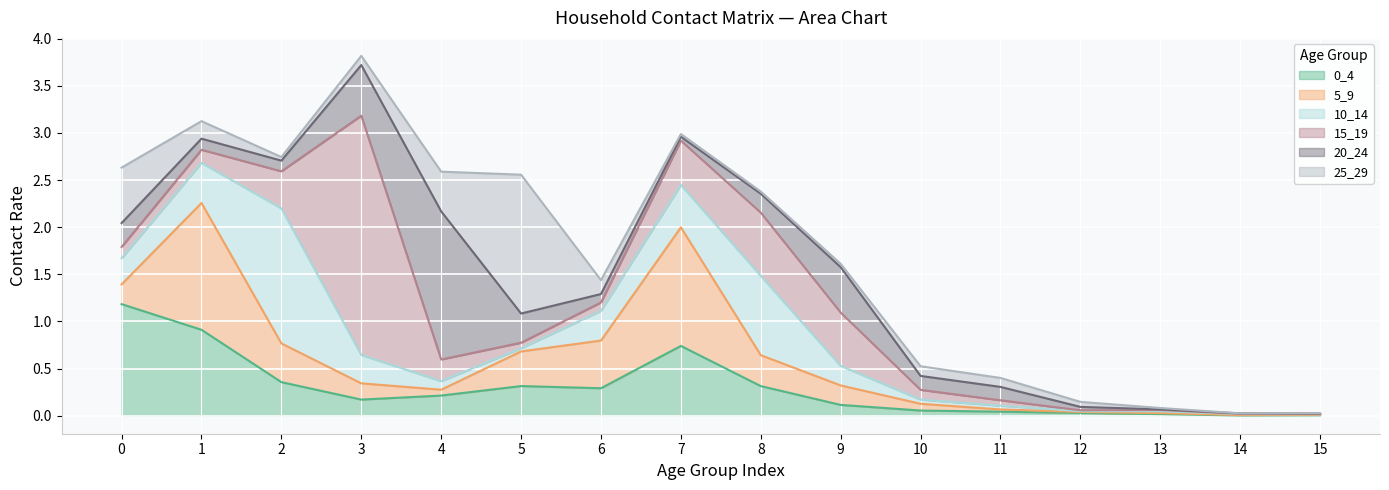

How many interior local peaks does the 0_4 series have?

2